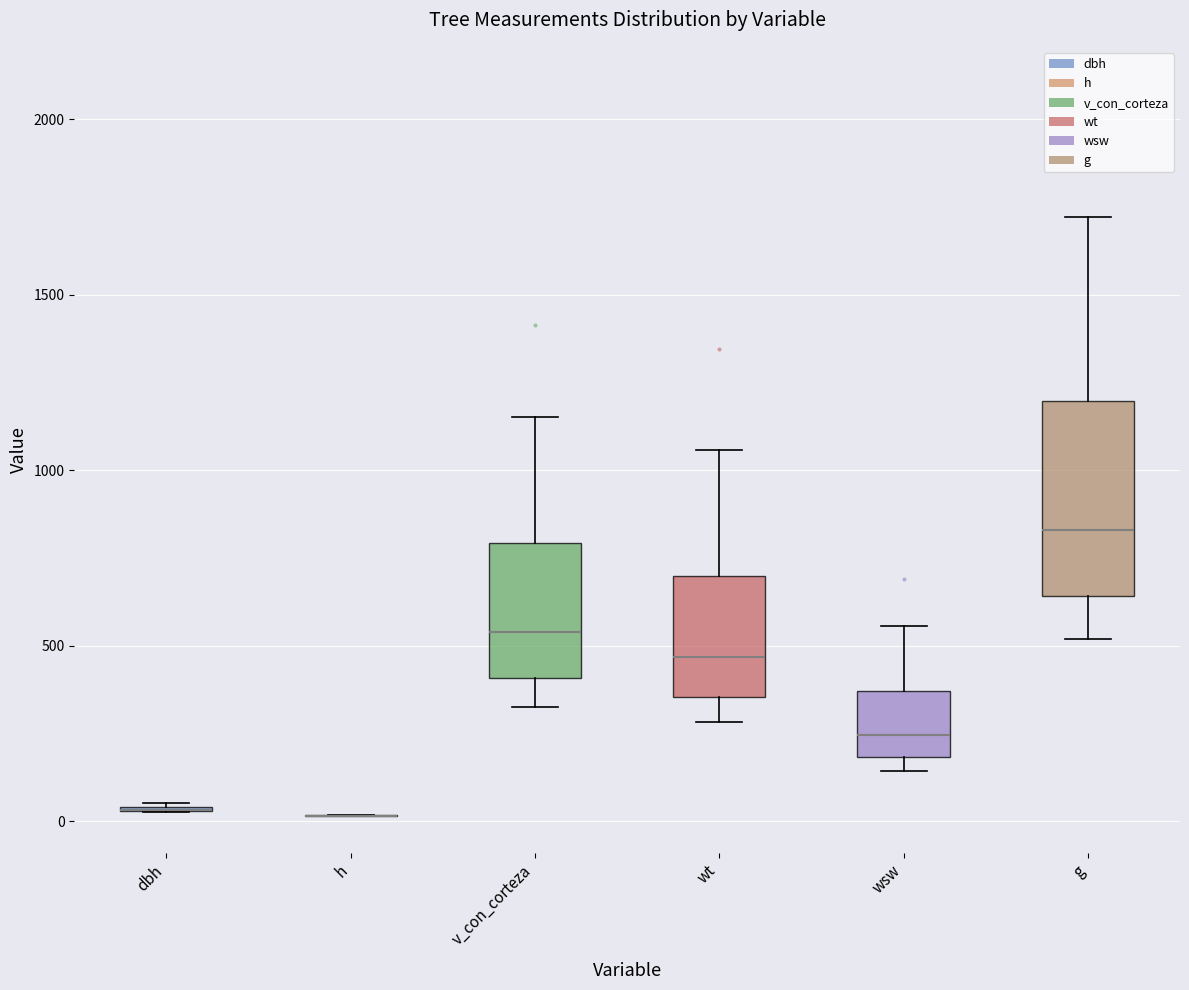

Reading left to right, transcribe this box plot: for each box, give where its median line is, the range the box spans, and where its two whiskers end, as read against the y-axis. The values are not printed on the chart, so give them approximately, as read against the axis.

dbh: box collapsed to a line at 50, whiskers 50 to 50
h: box collapsed to a line at 0, whiskers 0 to 0
v_con_corteza: median 550, box 400 to 800, whiskers 300 to 1150
wt: median 450, box 350 to 700, whiskers 300 to 1050
wsw: median 250, box 200 to 350, whiskers 150 to 550
g: median 850, box 650 to 1200, whiskers 500 to 1700